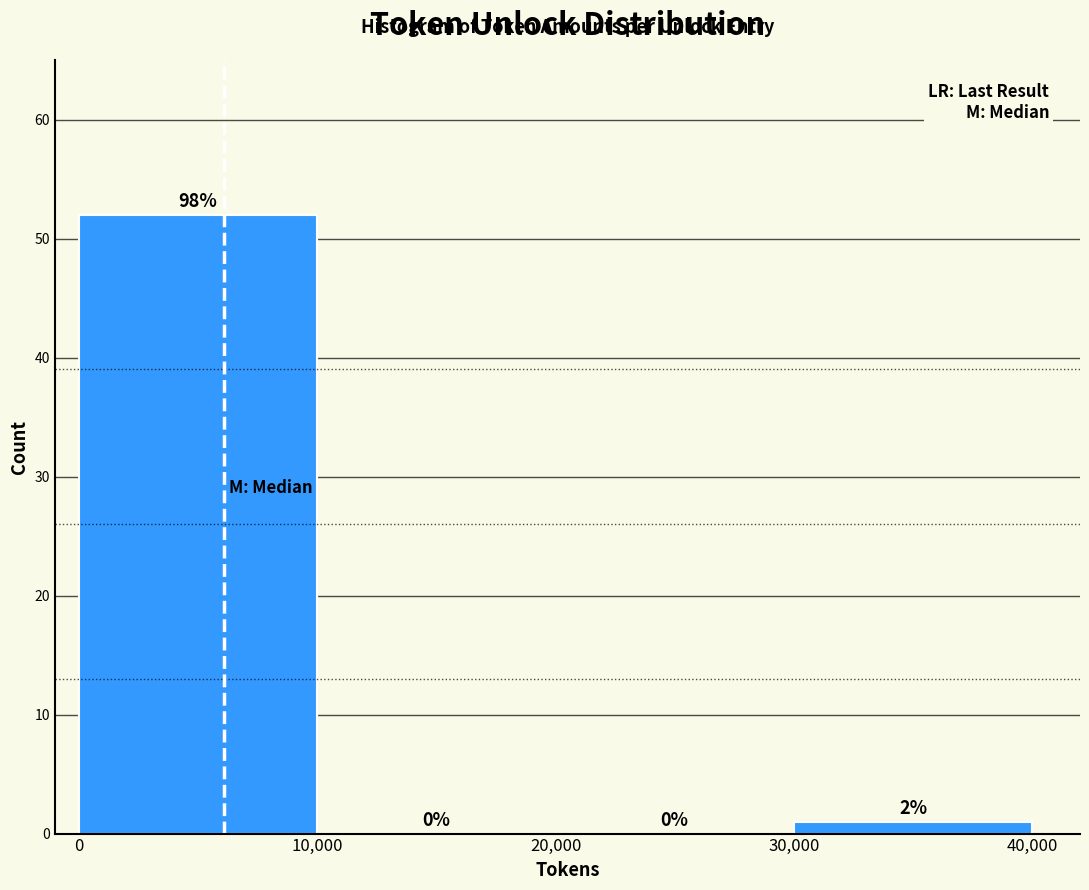

Over which range of the x-axis is the bar tallest?

0 to 10,000